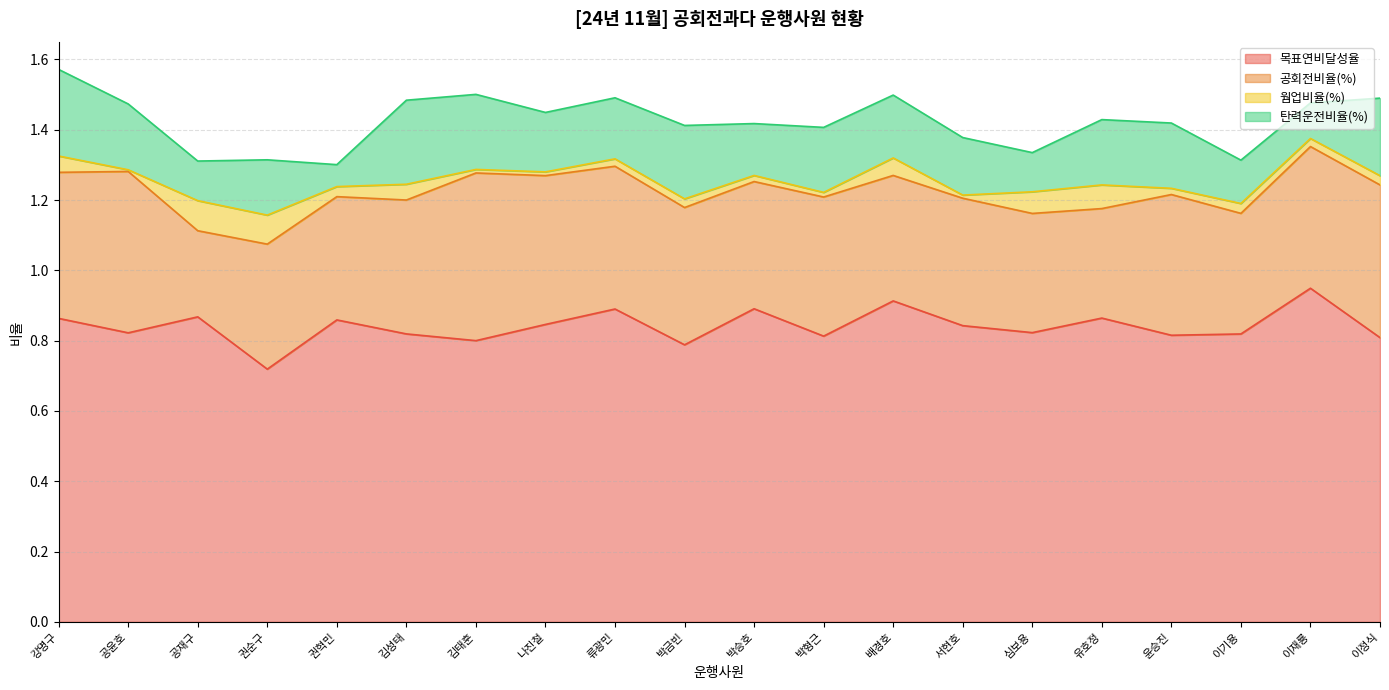

Where is the first local minimum for 웜업비율(%)?

공윤호